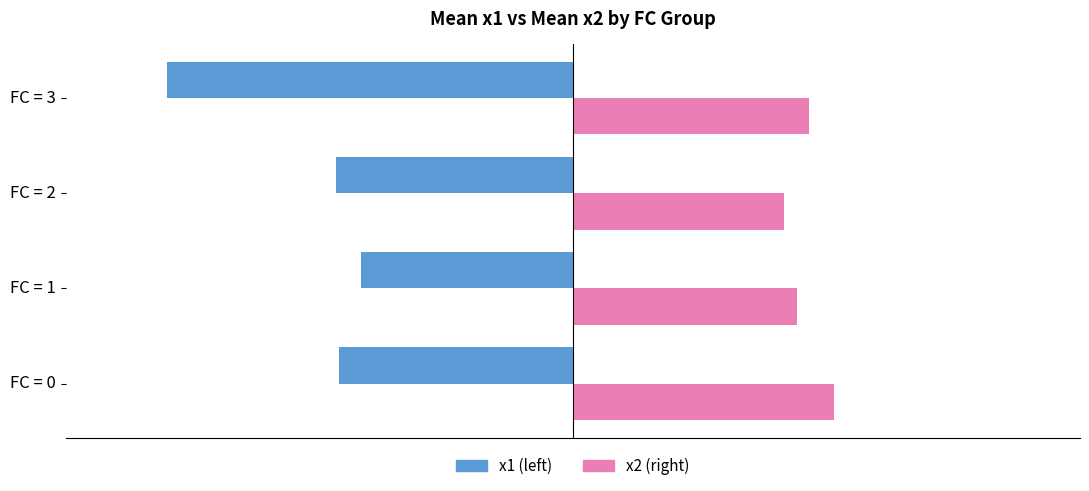

At which category is the sum across all series the highest?

FC = 0